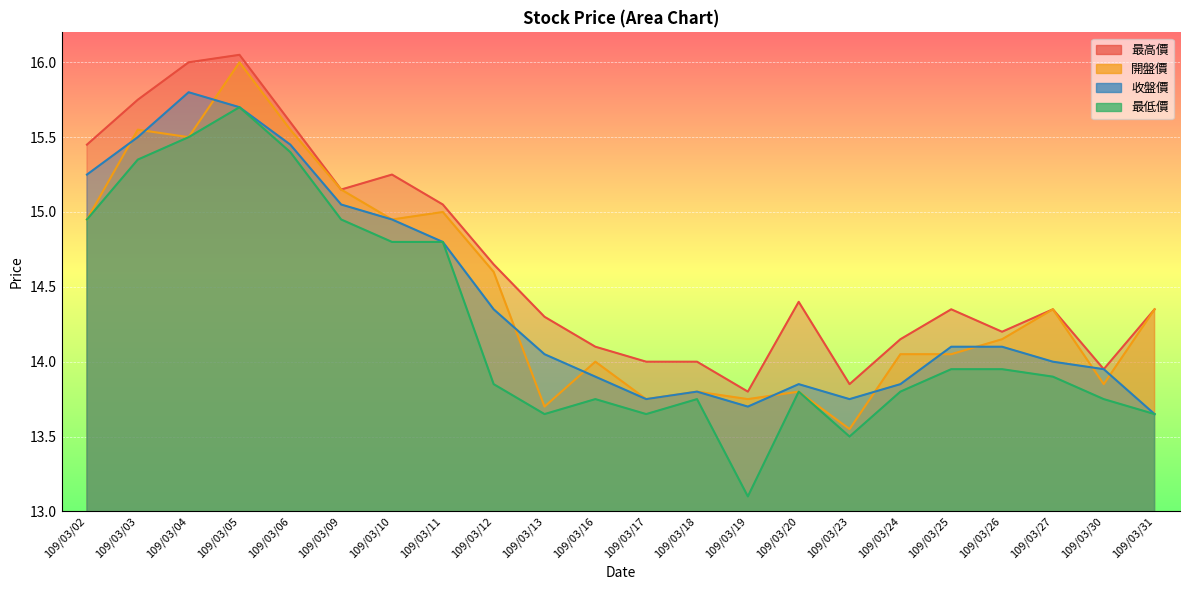

What are all the series names shown in the legend?

最高價, 開盤價, 收盤價, 最低價